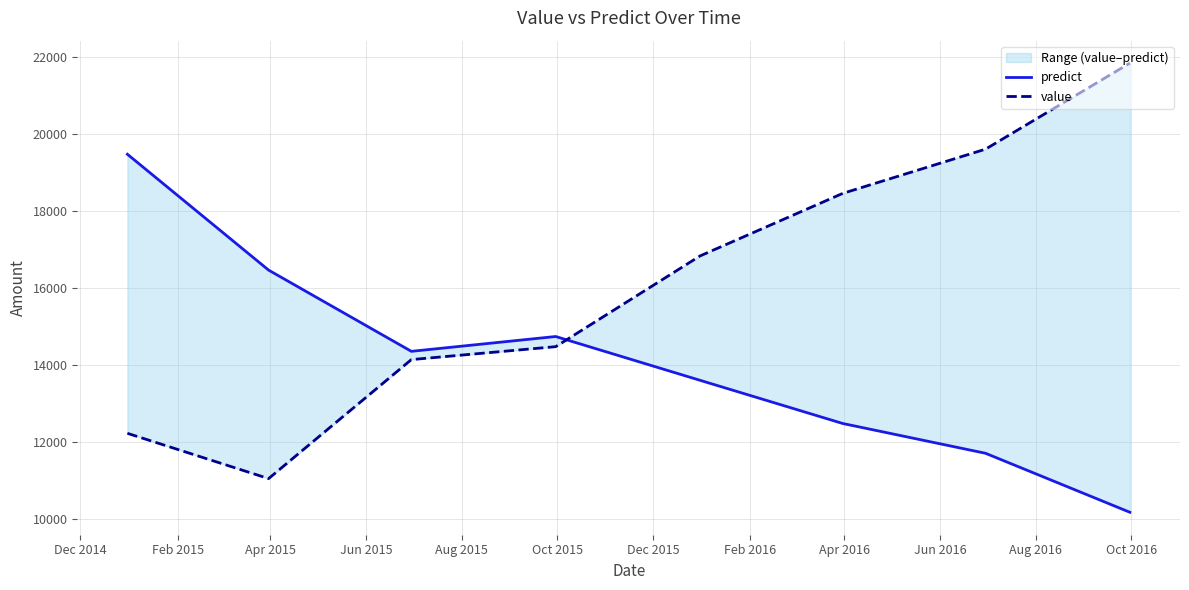

Reading left to right, transcribe all the data shown in this chart.

predict: 19476.9	16468.1	14358.8	14743.9	13607.0	12484.9	11711.6	10179.9
value: 12230.0	11054.1	14144.2	14480.3	16836.1	18461.0	19609.0	21843.2